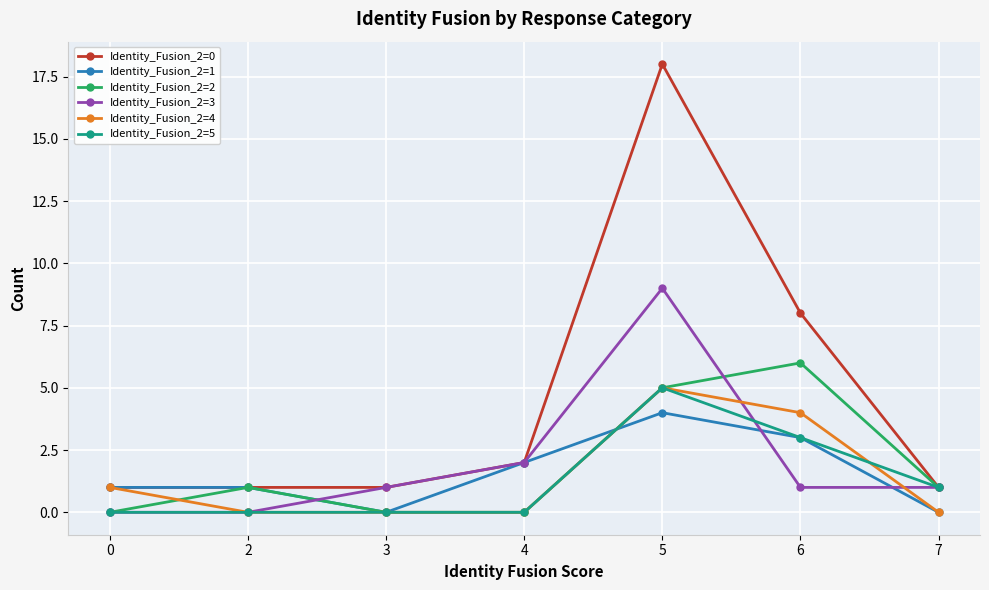

Reading left to right, list all the values displayed in this chart.

Identity_Fusion_2=0: 1	1	1	2	18	8	1
Identity_Fusion_2=1: 1	1	0	2	4	3	0
Identity_Fusion_2=2: 0	1	0	0	5	6	1
Identity_Fusion_2=3: 0	0	1	2	9	1	1
Identity_Fusion_2=4: 1	0	0	0	5	4	0
Identity_Fusion_2=5: 0	0	0	0	5	3	1